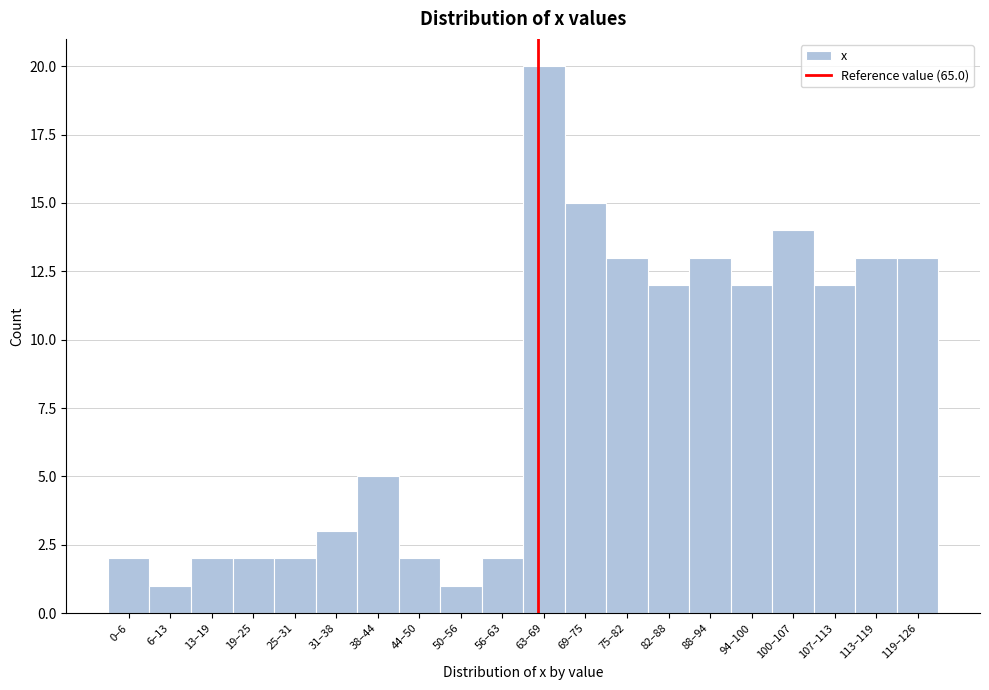

Reading left to right, list all the values displayed in this chart.

2	1	2	2	2	3	5	2	1	2	20	15	13	12	13	12	14	12	13	13